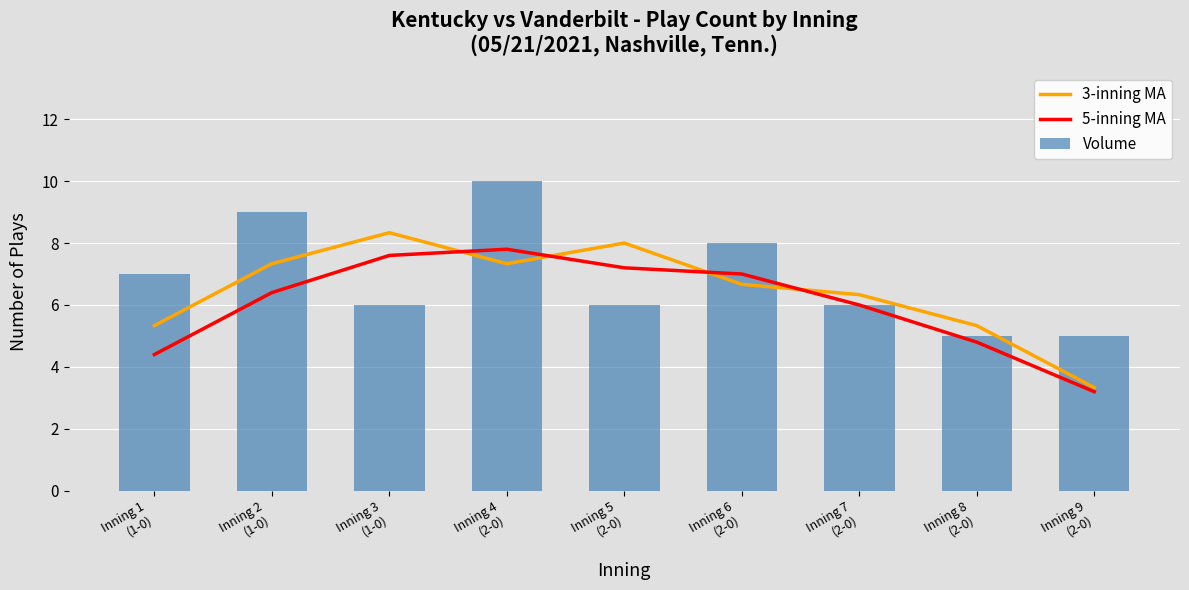

What is the maximum value for 3-inning MA?

8.3